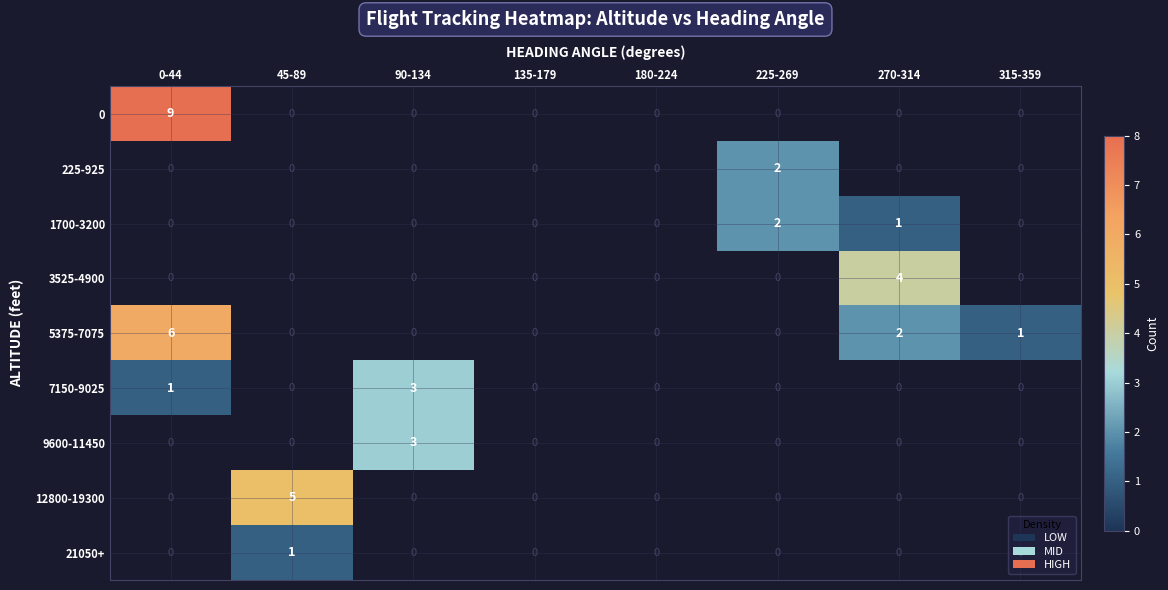

The value of 5375-7075 at 315-359 is 0. True or false?

False